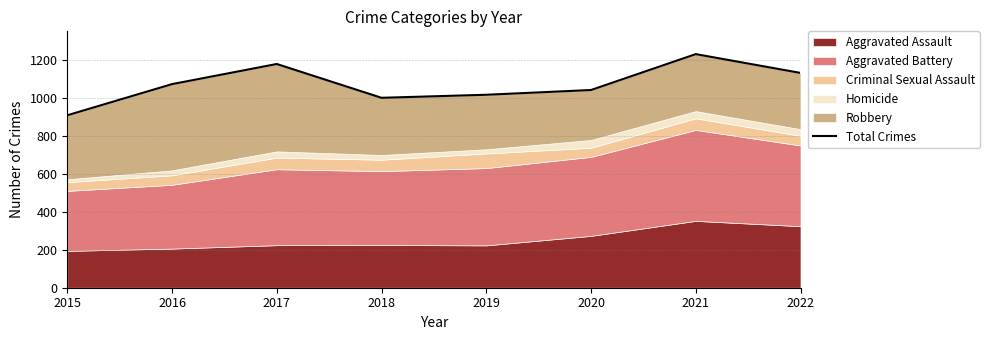

The chart shows a value of 908 at 2015. True or false?

True